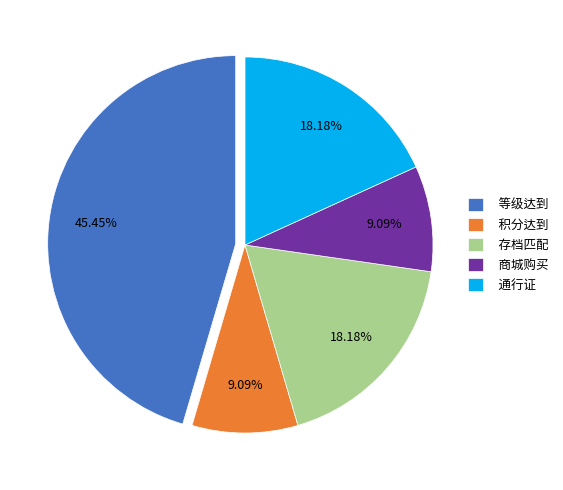

Do 商城购买 and 等级达到 together represent more than half of the pie?

Yes